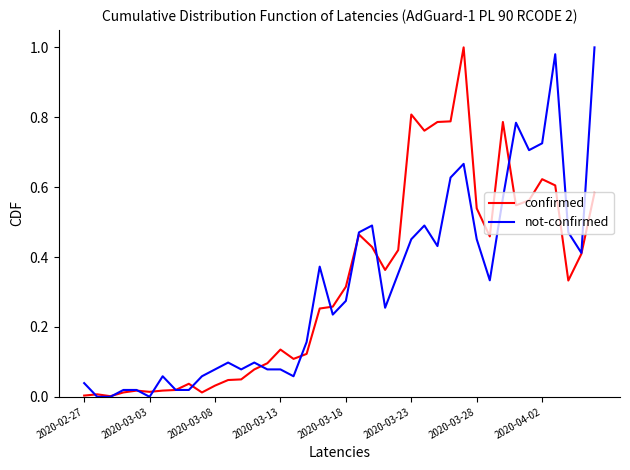

What are all the series names shown in the legend?

confirmed, not-confirmed